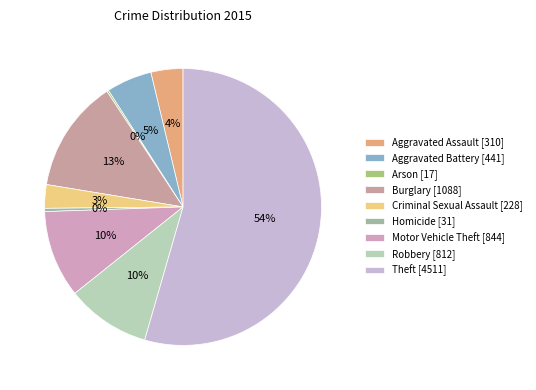

Which has a higher value, Motor Vehicle Theft or Criminal Sexual Assault?

Motor Vehicle Theft